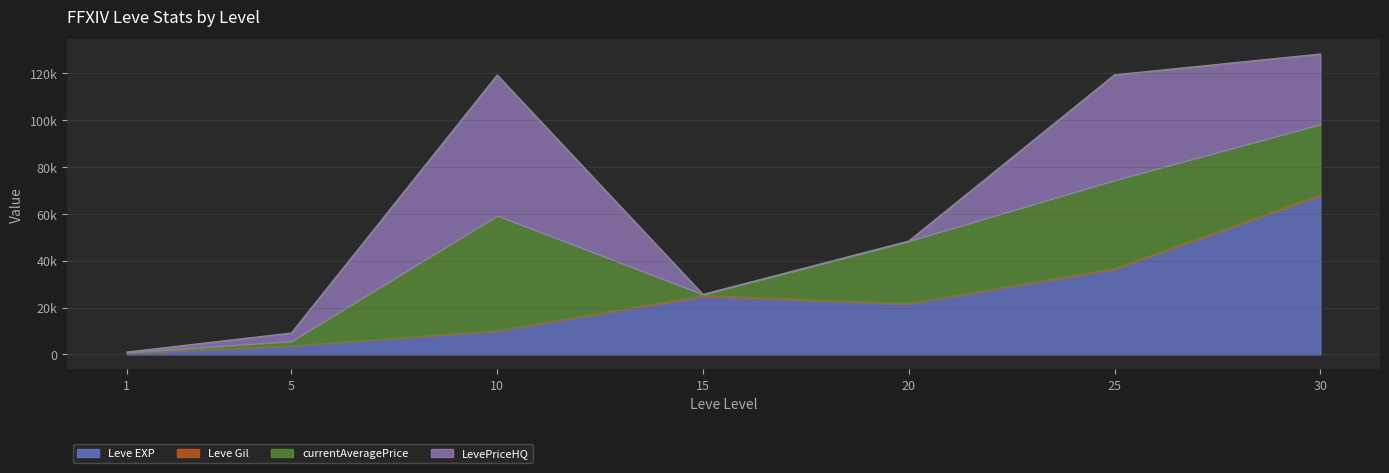

How many lines are shown in the chart?

4